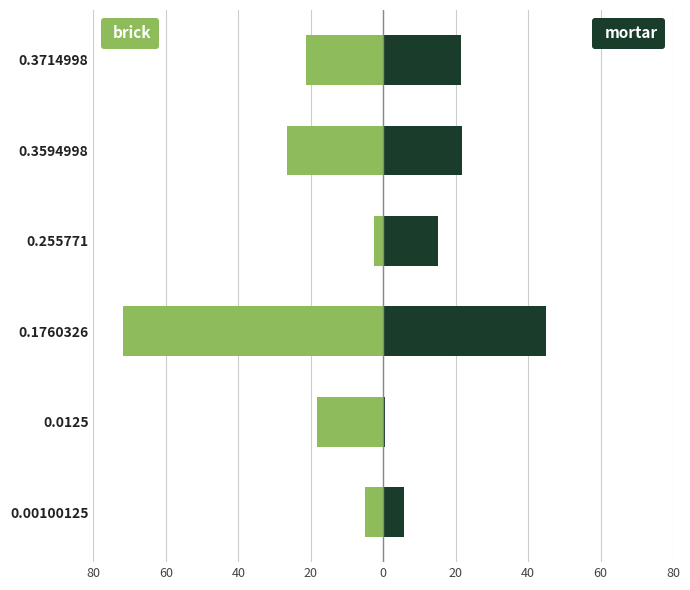

What is the maximum value shown in the chart?

45.0